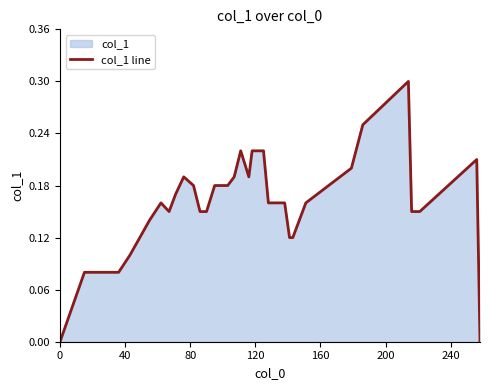

What is the greatest value displayed?

0.3